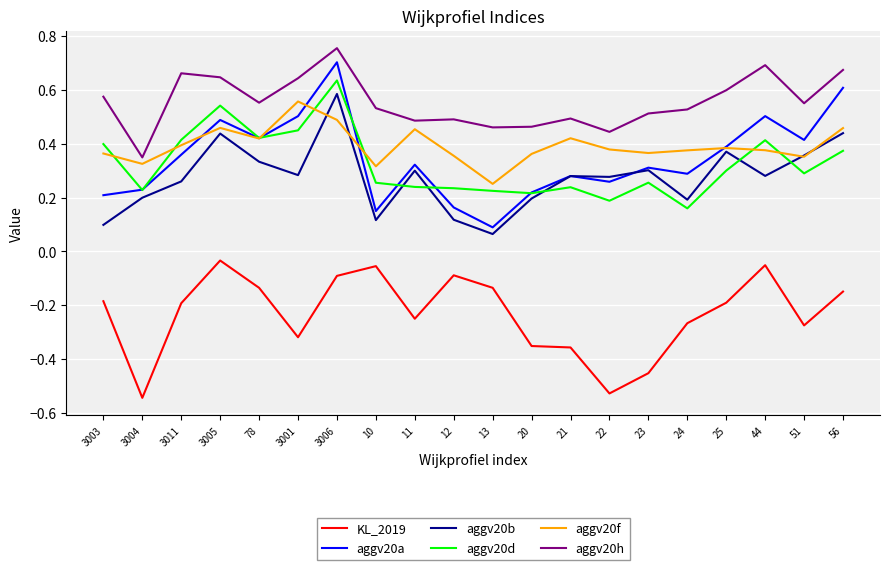

After their last crossing, which series has the higher values: aggv20b or aggv20d?

aggv20b